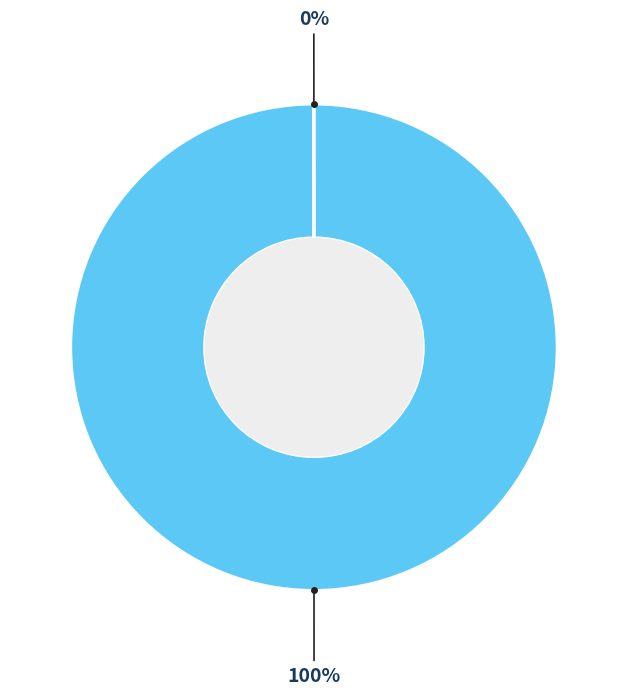

How many slices are in this pie chart?

2